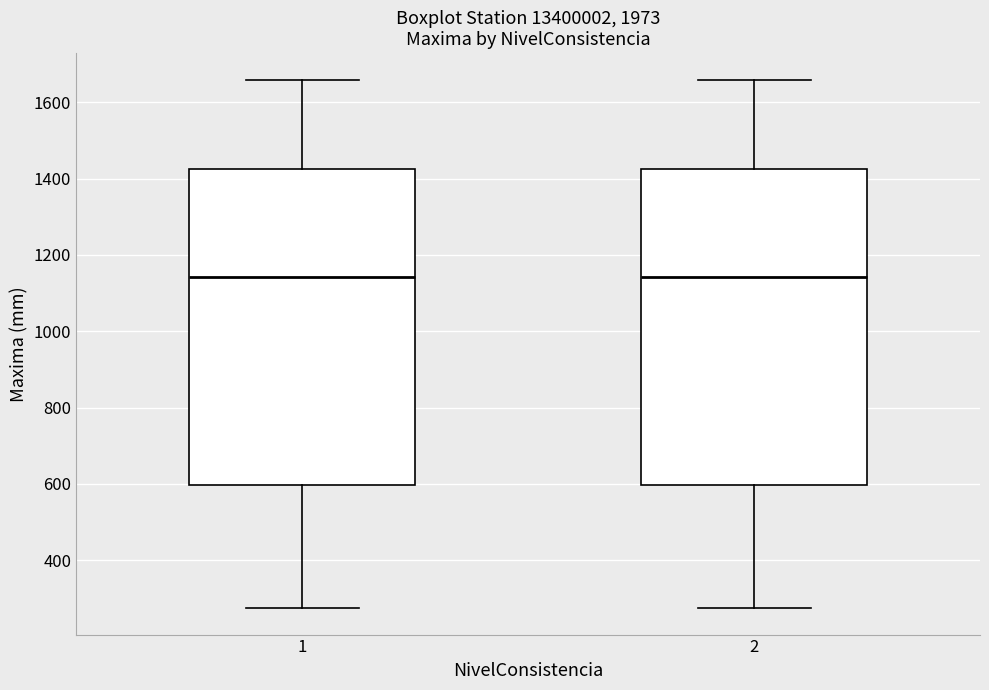

Where does the lower whisker of the box at x = 2 end on the y-axis? The values are not printed on the chart, so give them approximately, as read against the axis.

280